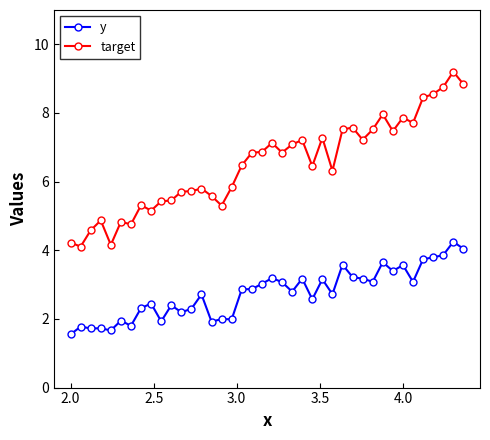

Which series has the largest total across all categories?

target